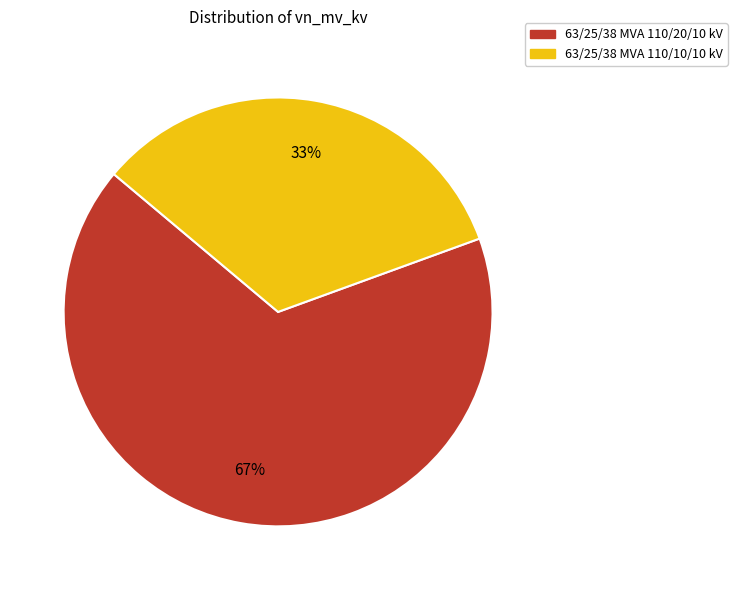

Which slice represents more than half of the pie?

63/25/38 MVA 110/20/10 kV